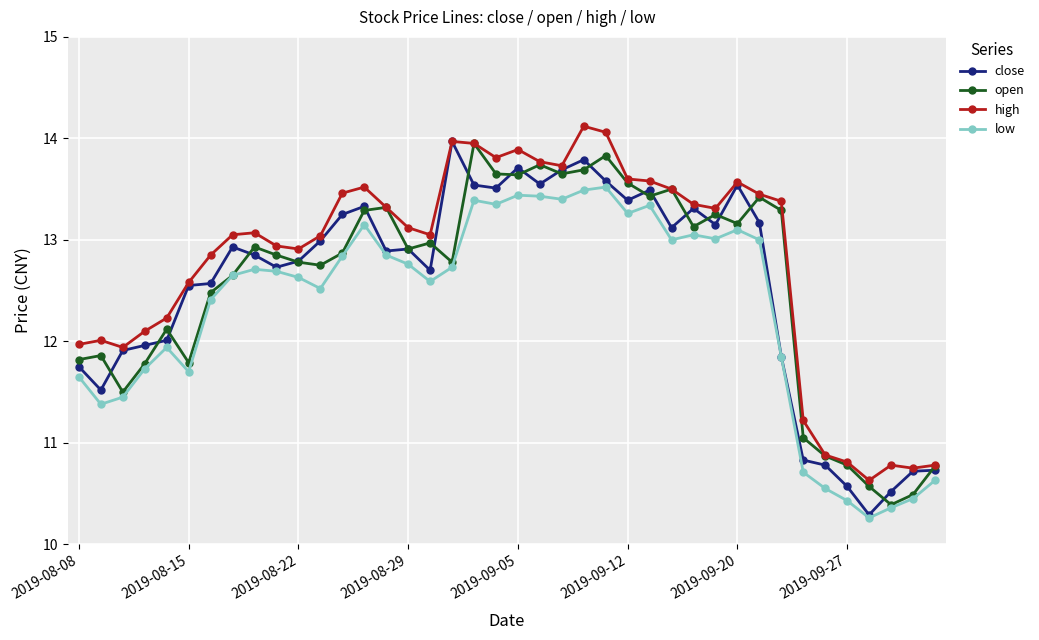

Which series has the largest total across all categories?

high